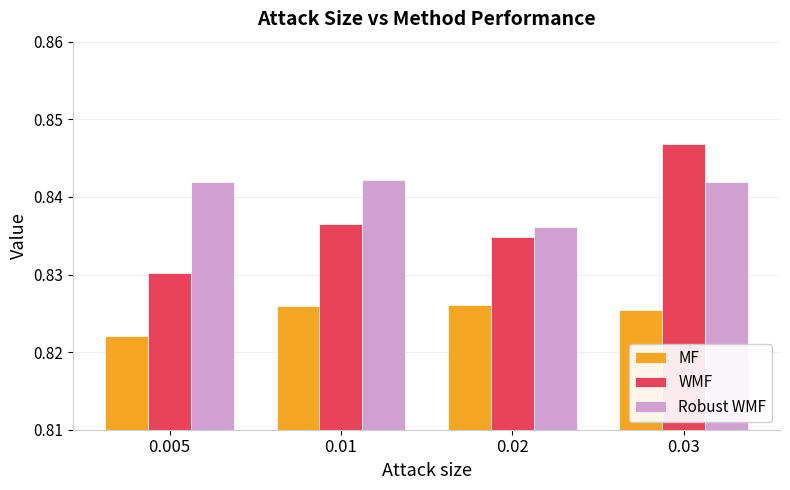

At how many categories does at least one series exceed 0?

4